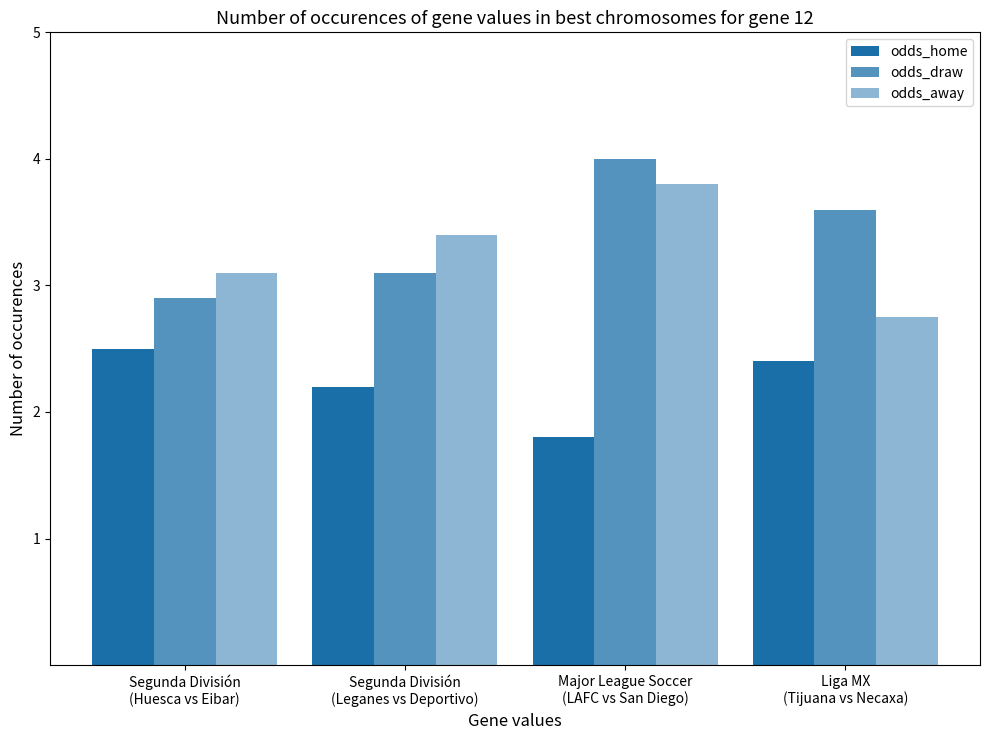

How many values in the odds_away series exceed 3?

3